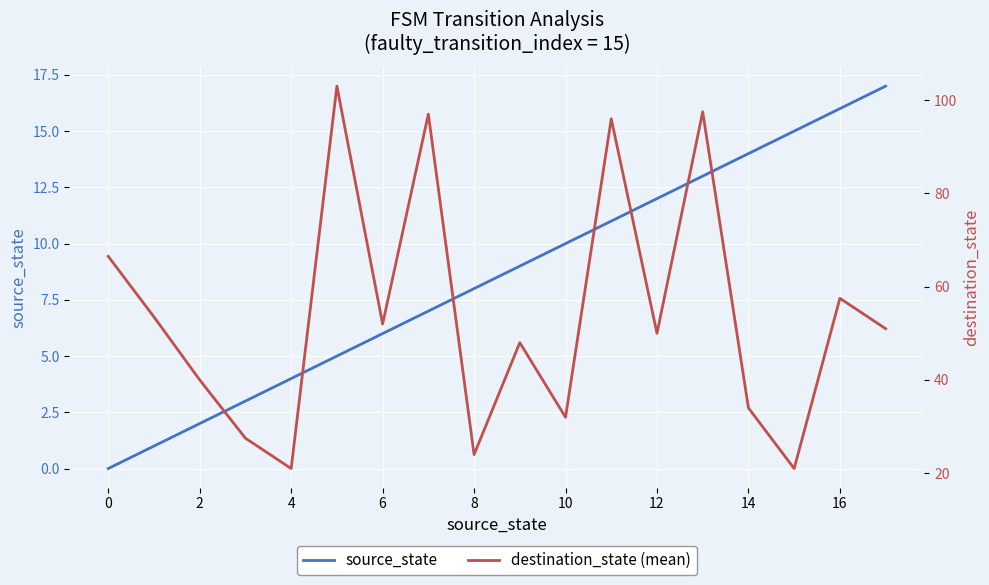

Is it true that source_state equals 6 at 4?

False